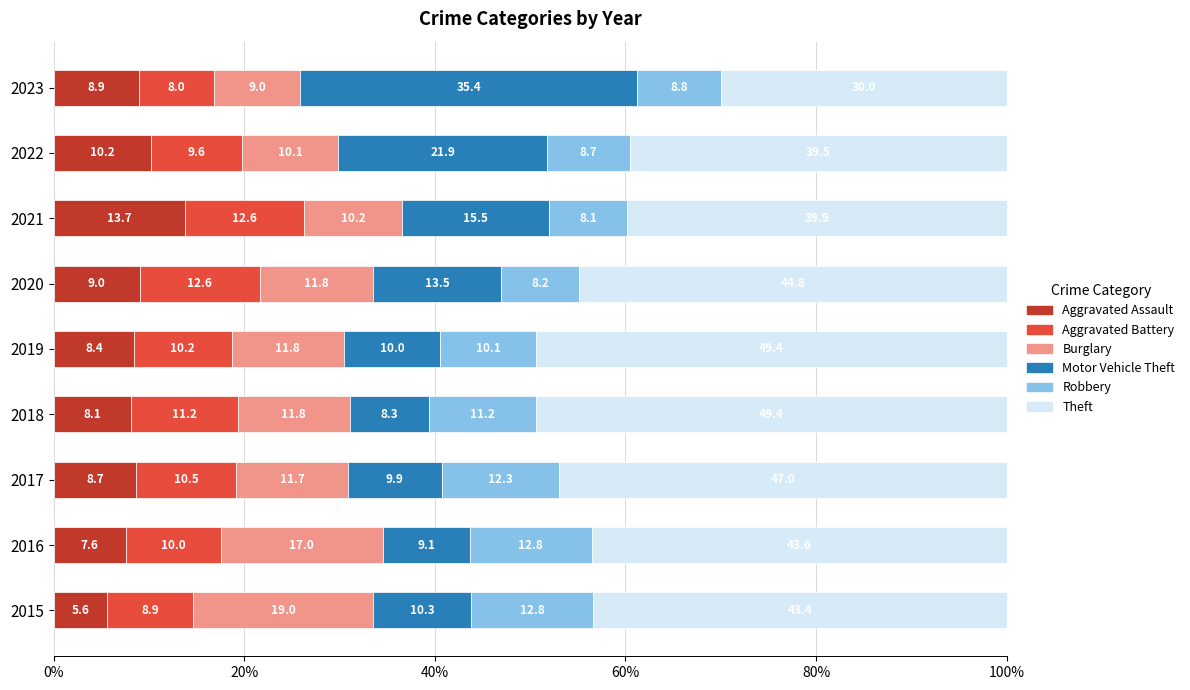

Read the Aggravated Assault value at 2020.

9.0